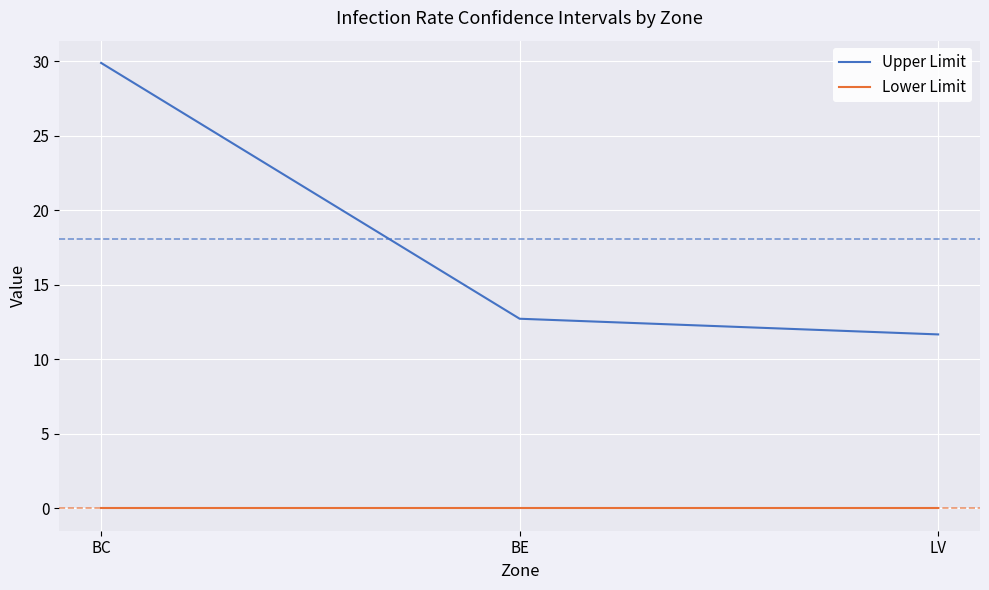

What position from the right is BC?

3